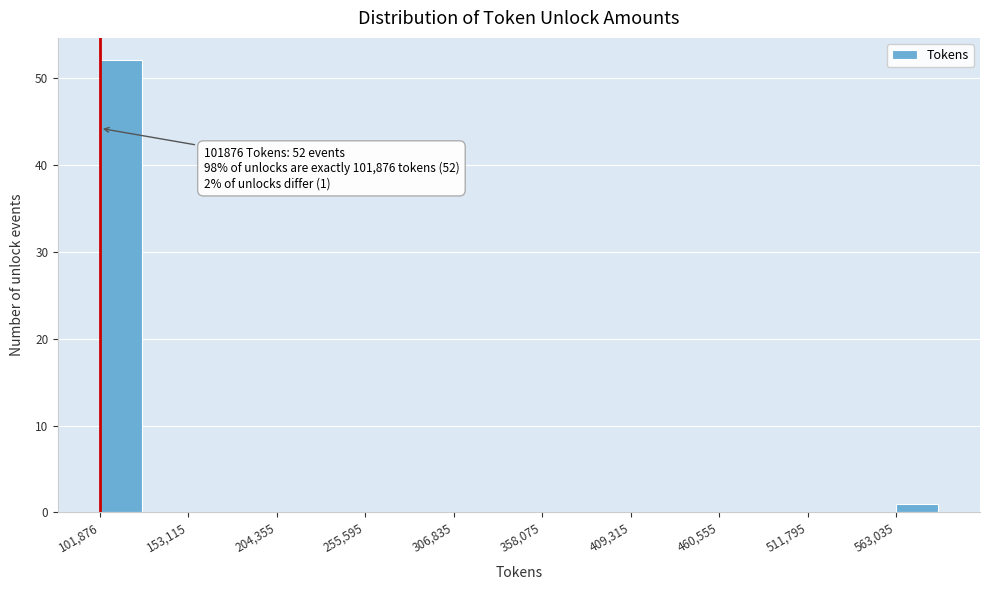

Read against the x-axis, roughly where is the centre of the tallest bar?

110000